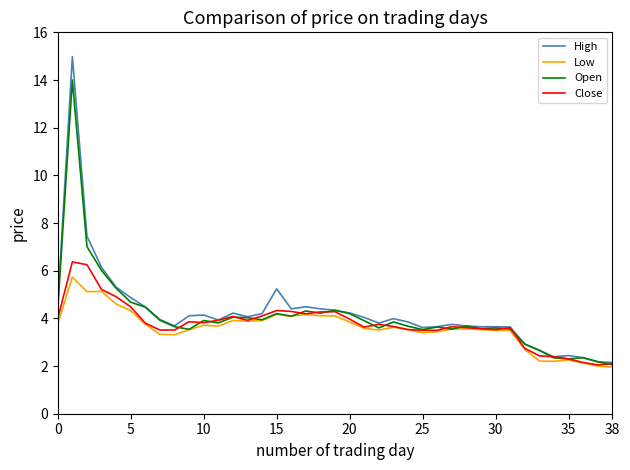

What is the maximum value for High?

15.0